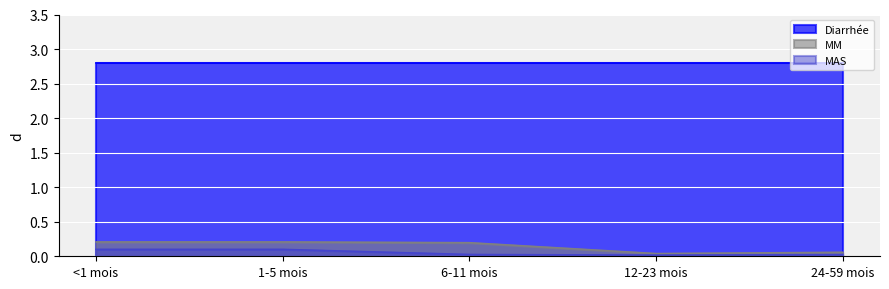

How many categories are shown in the chart?

5